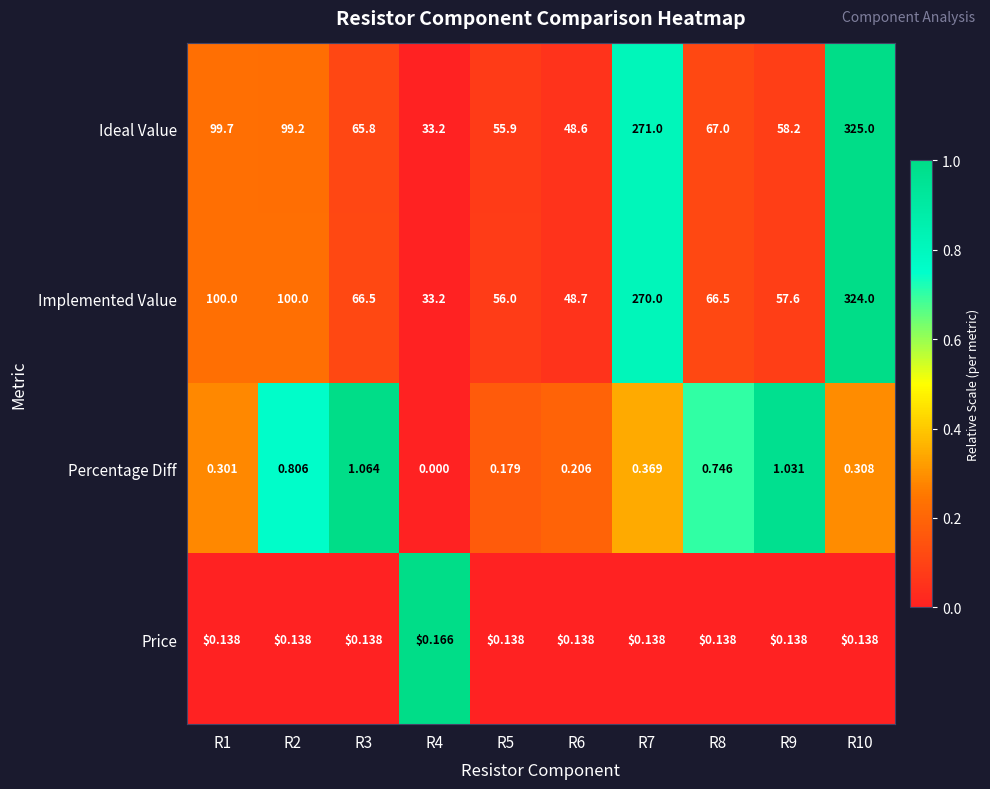

Which series has the largest total across all categories?

Ideal Value